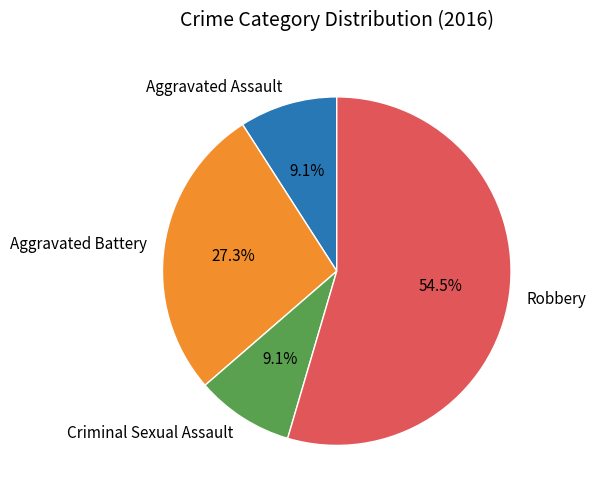

Which slice represents more than half of the pie?

Robbery